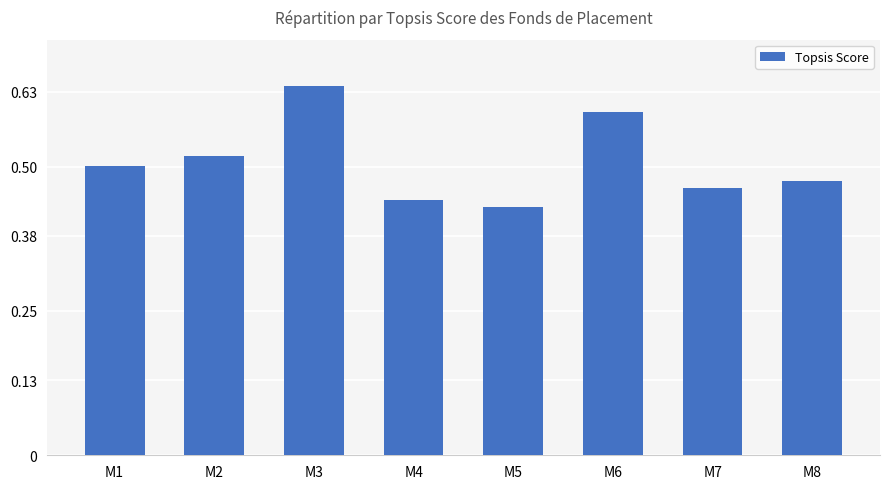

Rank the categories by value from highest to lowest.

M3, M6, M2, M1, M8, M7, M4, M5